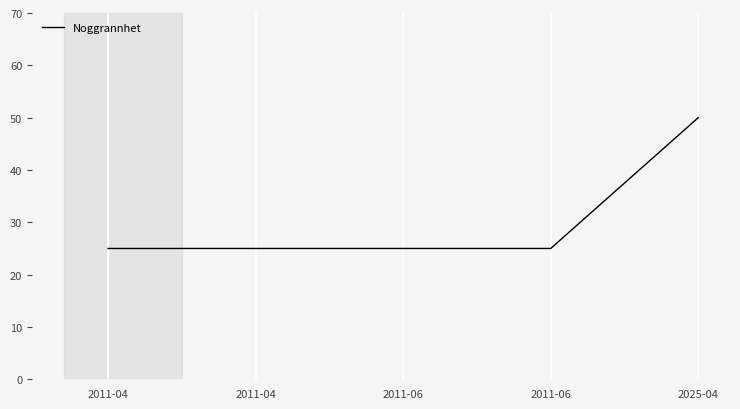

What is the ratio of the value at 2011-06 to the value at 2011-06?

1.0